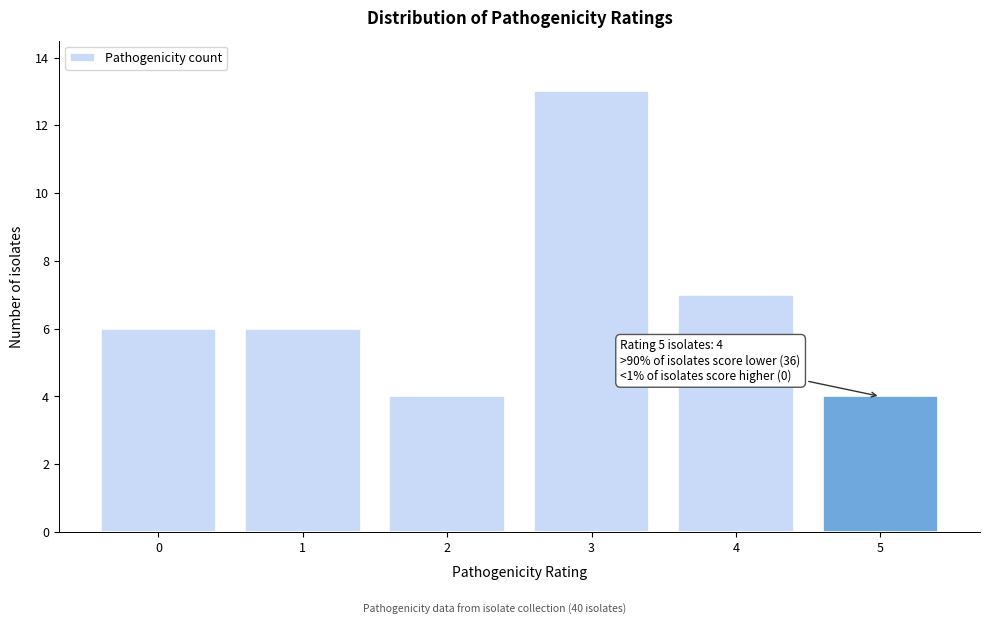

Reading left to right, list all the values displayed in this chart.

0=6	1=6	2=4	3=13	4=7	5=4